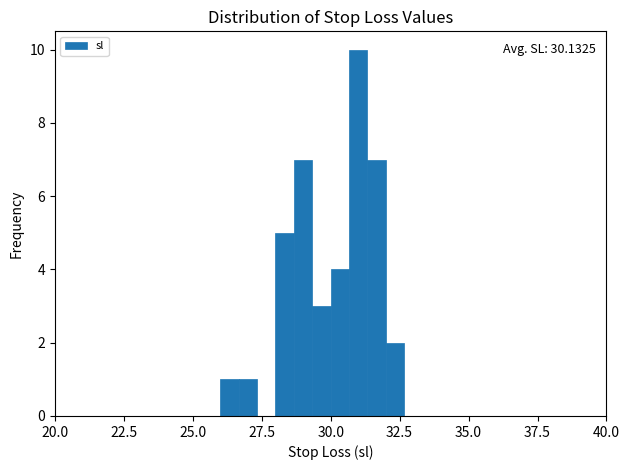

Read against the x-axis, roughly where is the centre of the tallest bar?

31.0